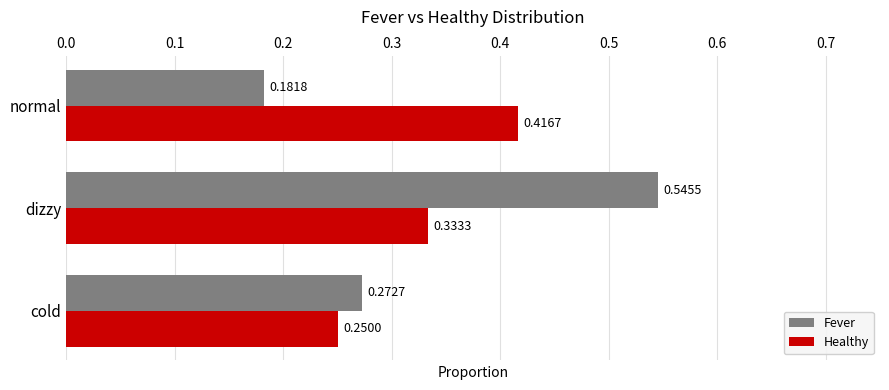

Which category has the highest value in the Fever series?

dizzy